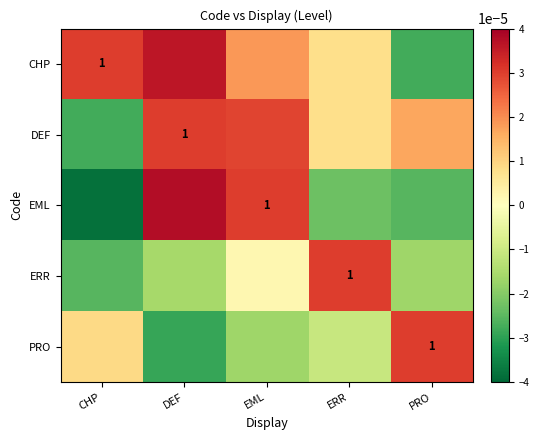

True or false: ERR has a value of 0.4 at ERR.

False